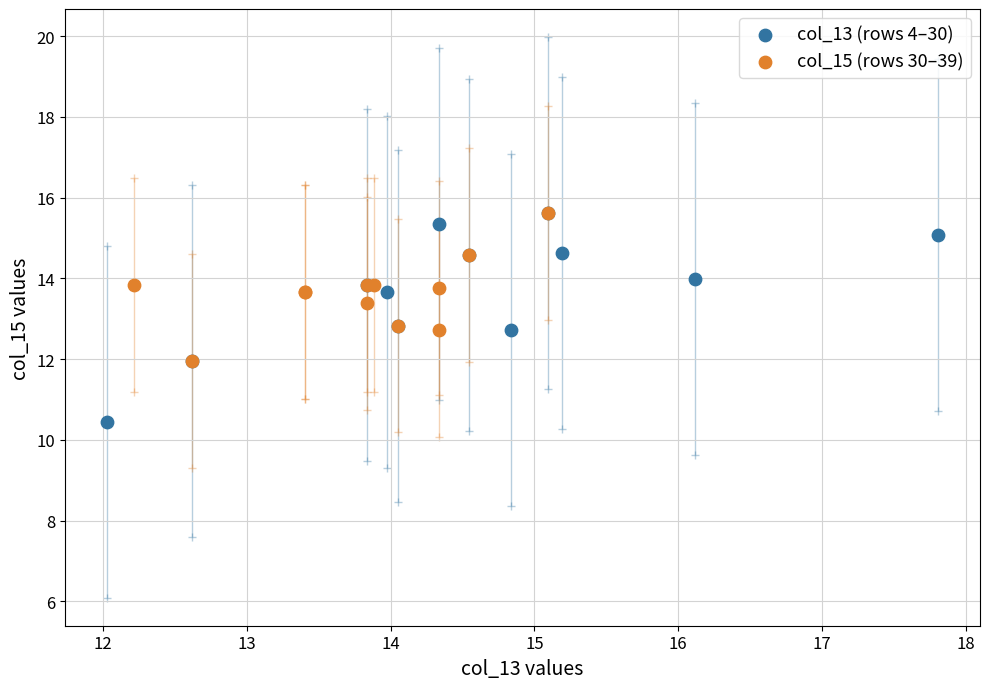

What are all the series names shown in the legend?

col_13 (rows 4–30), col_15 (rows 30–39)